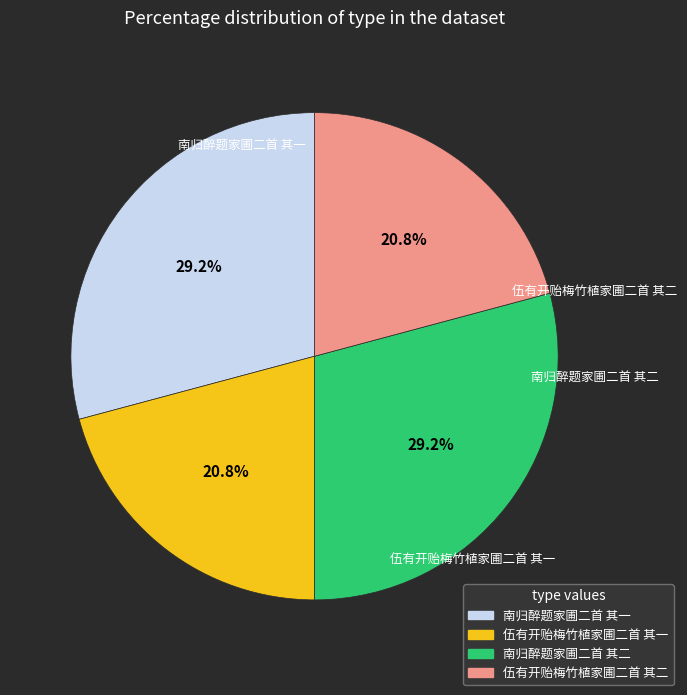

How many slices are in this pie chart?

4